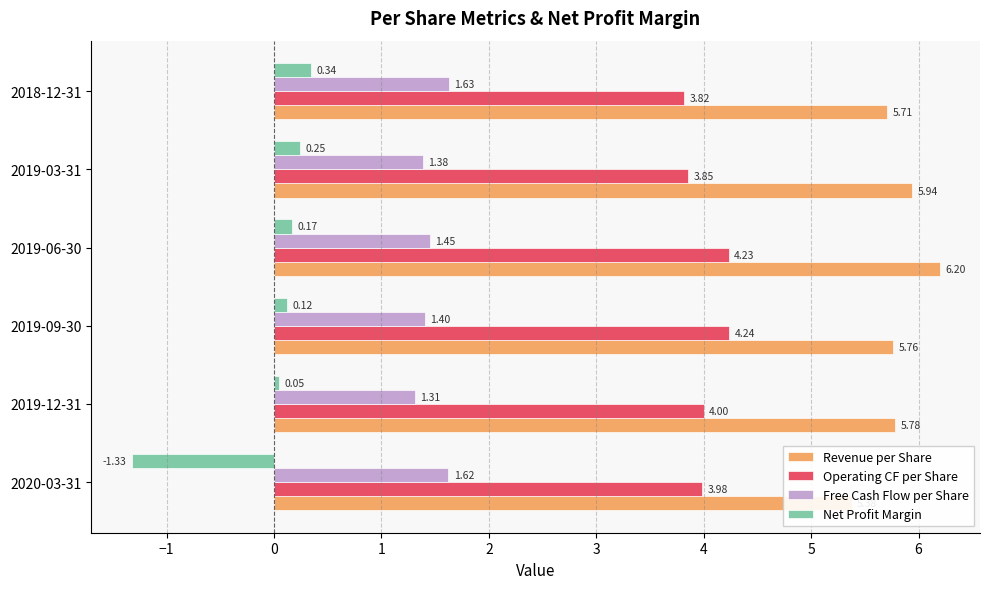

Between 2019-12-31 and 2019-03-31, which series saw the biggest shift?

Net Profit Margin